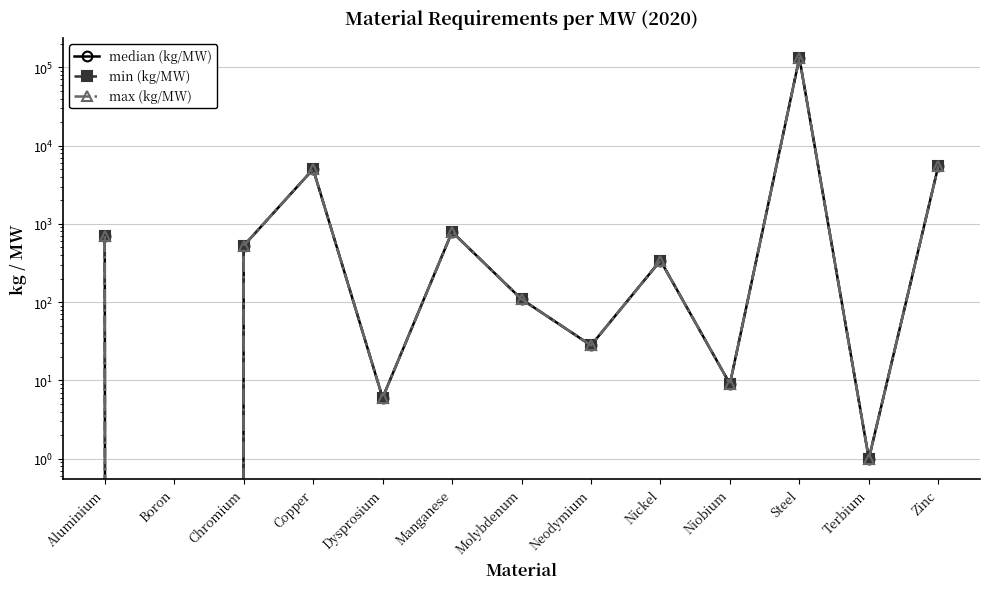

Is the value of min (kg/MW) at Copper greater than the value of max (kg/MW) at Steel?

No